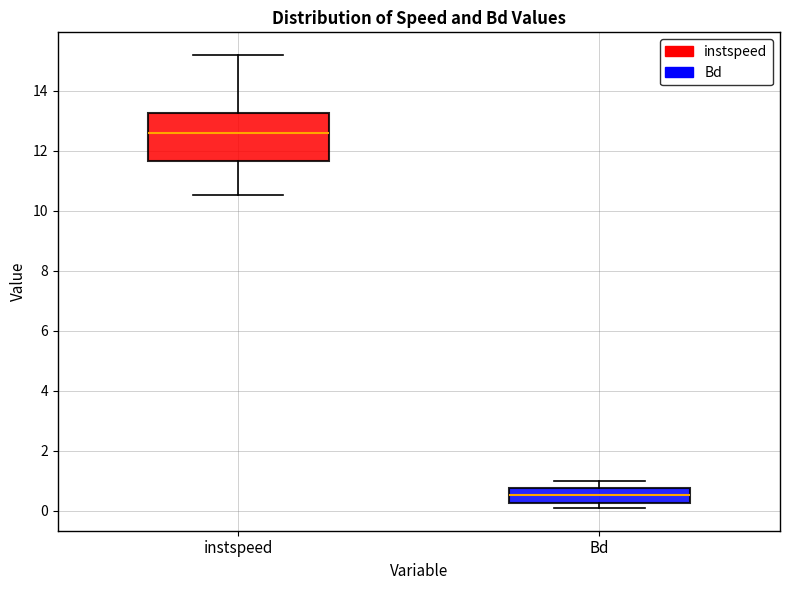

Which box is the tallest, from its lower edge to its upper edge?

instspeed